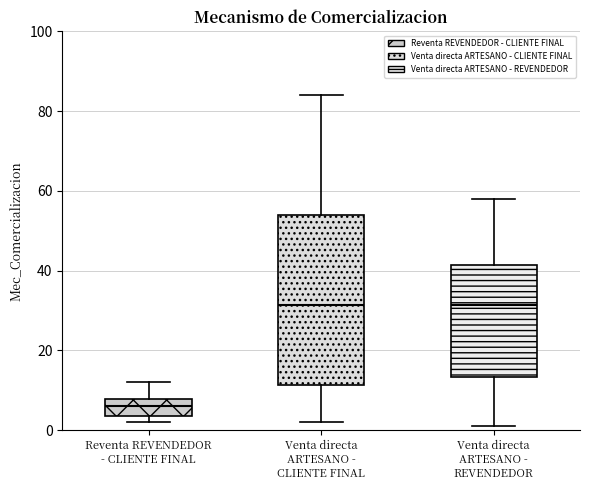

Which box's median line is the lowest?

Reventa REVENDEDOR - CLIENTE FINAL